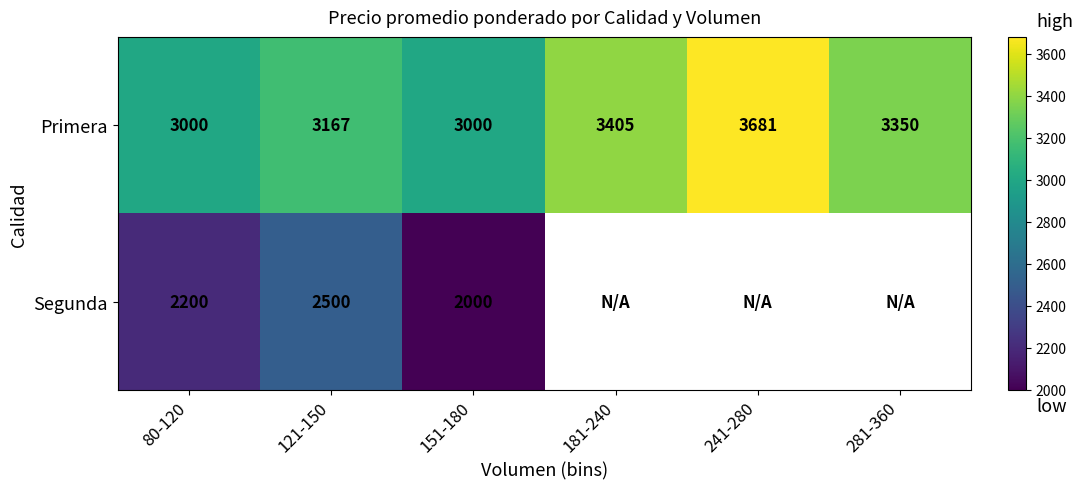

True or false: Segunda has a value of 1035 at 151-180.

False